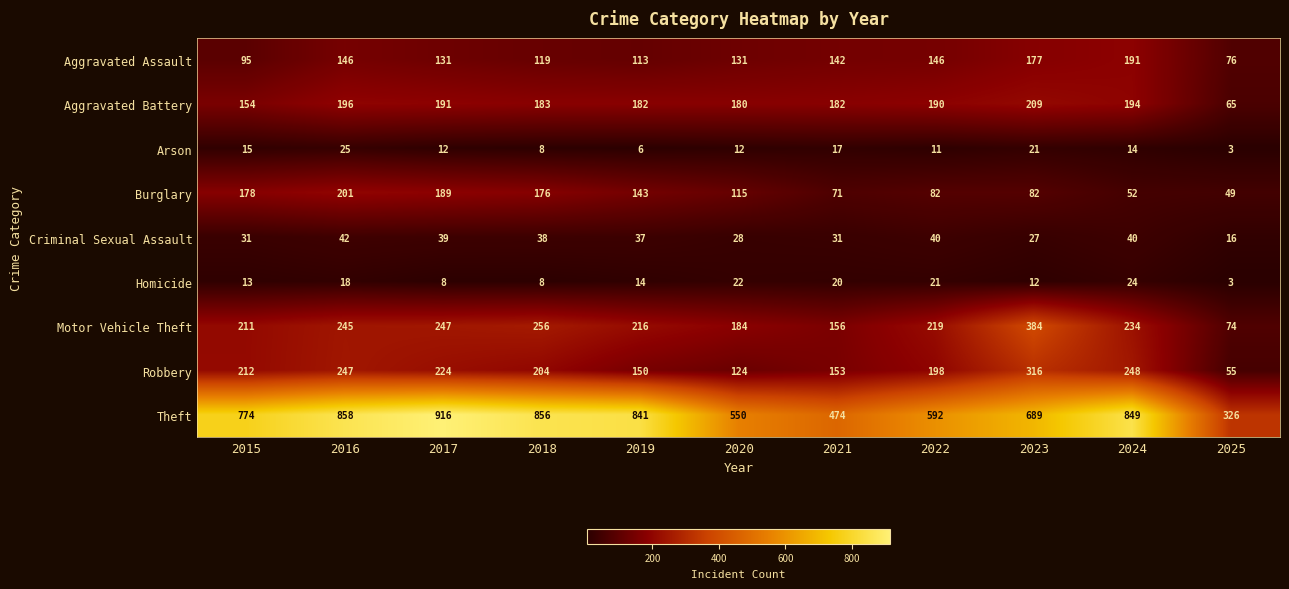

How many categories are shown in the chart?

11